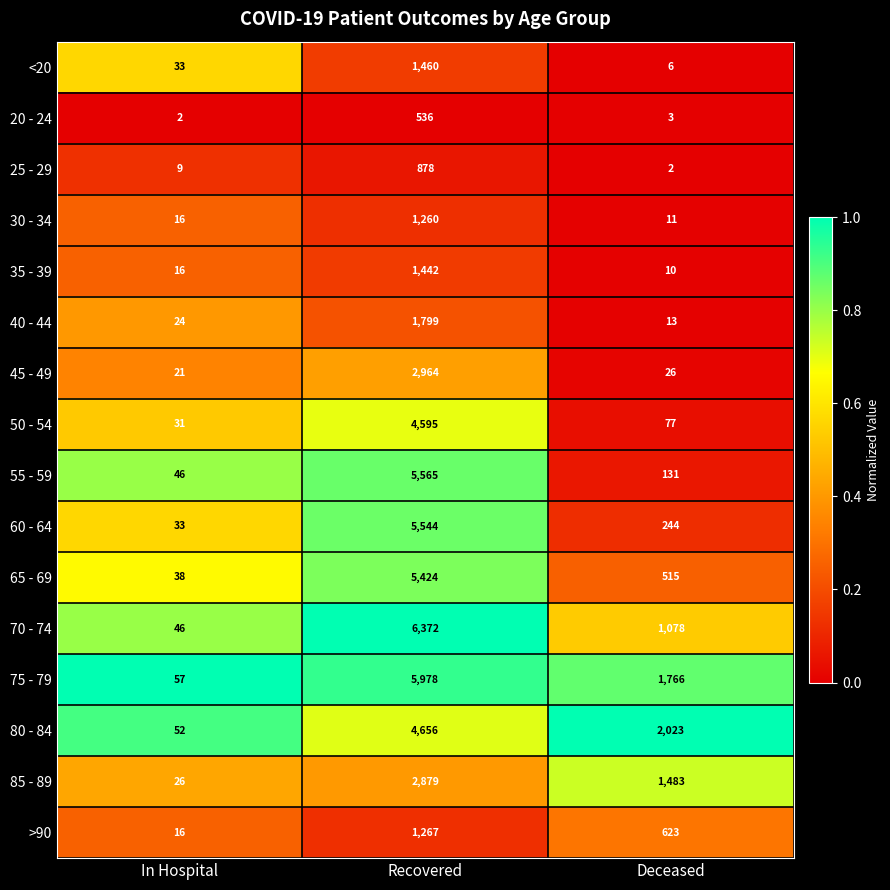

Between In Hospital and Recovered, which series saw the biggest shift?

70 - 74